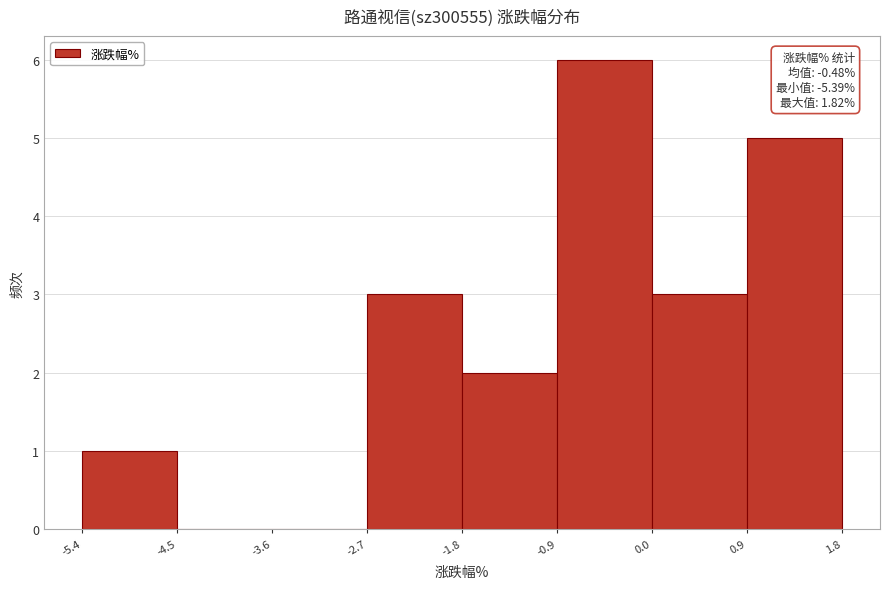

Over which range of the x-axis is the bar tallest?

-0.9 to 0.0